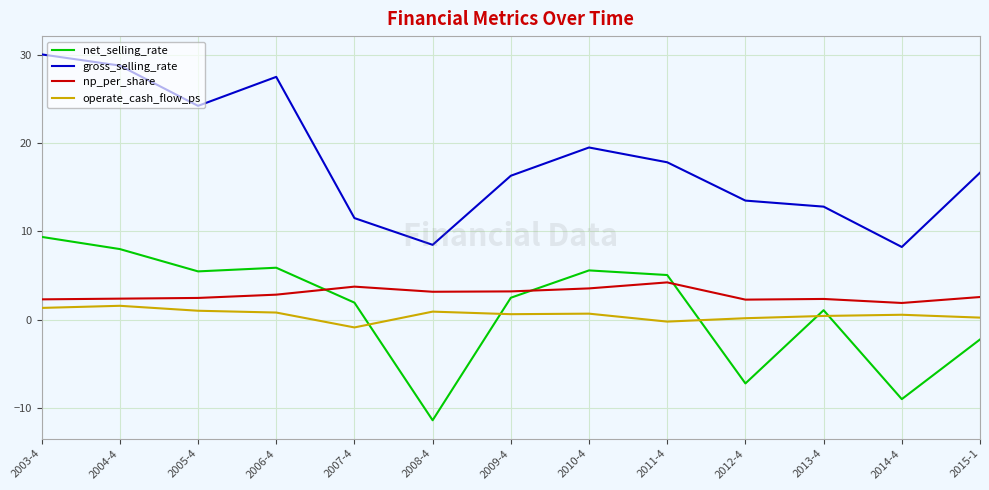

Is it true that net_selling_rate equals 8.2 at 2011-4?

False